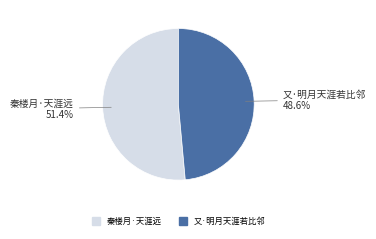

Is there any slice that represents more than half of the pie?

Yes